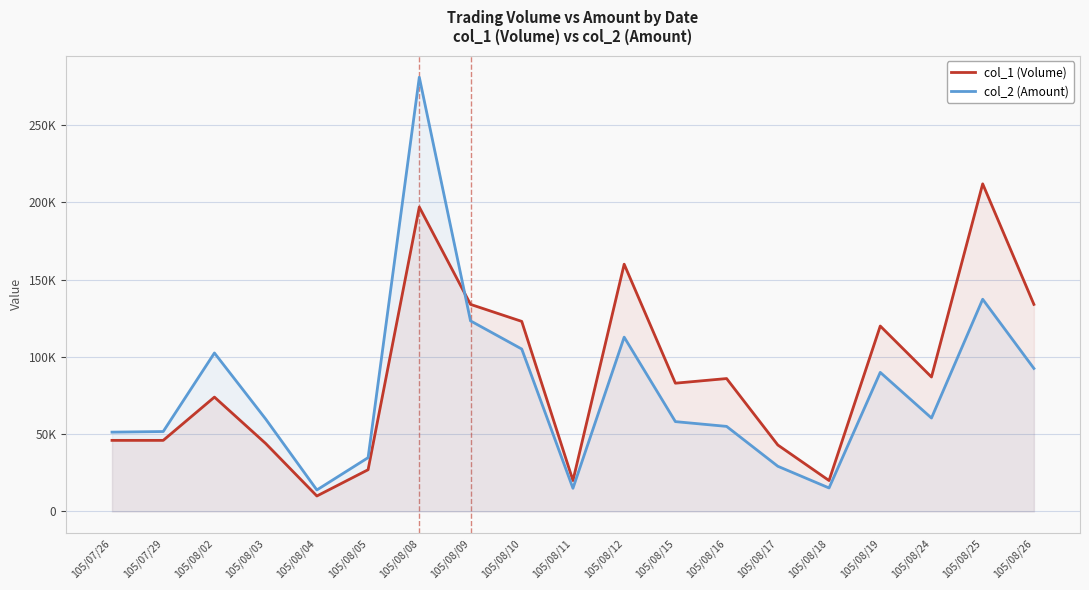

At which category does col_1 (Volume) reach its first local peak?

105/08/02